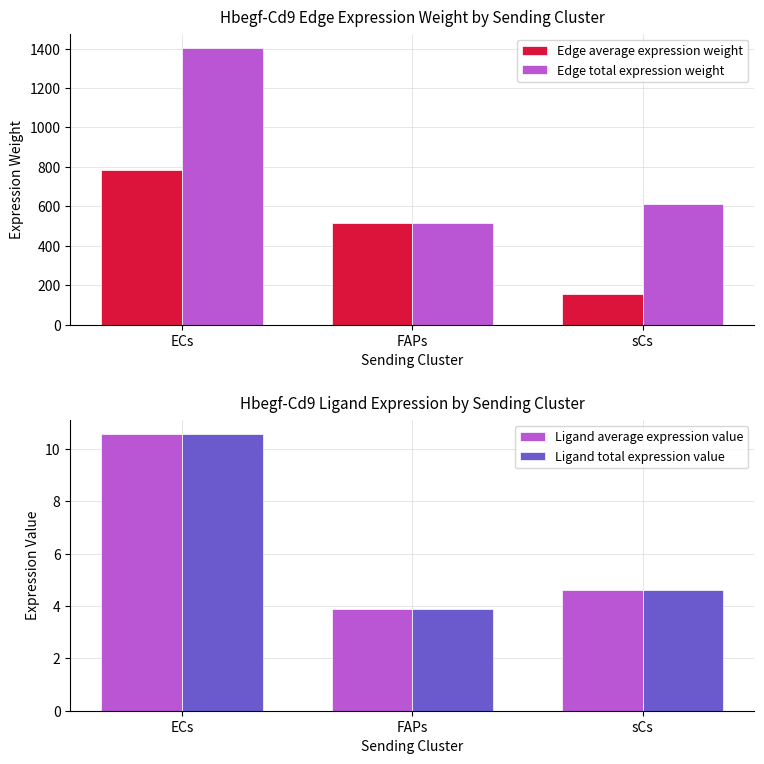

How many groups of bars are there?

3